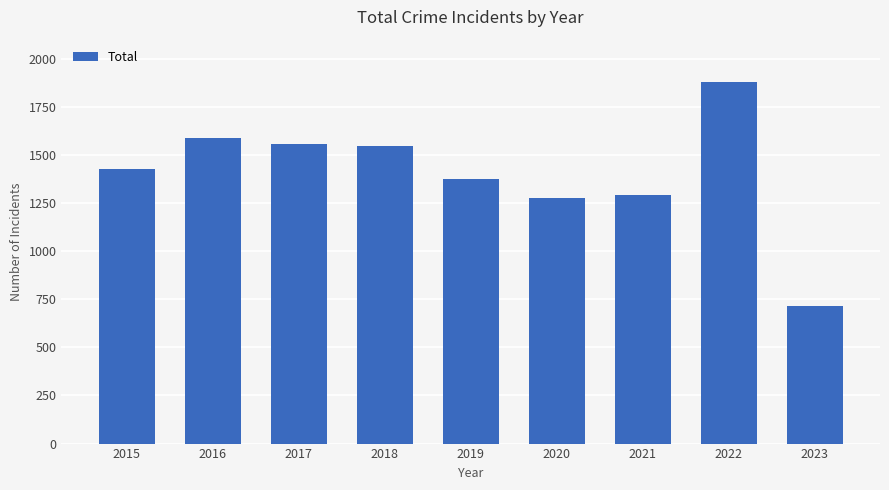

What is the average value?

1406